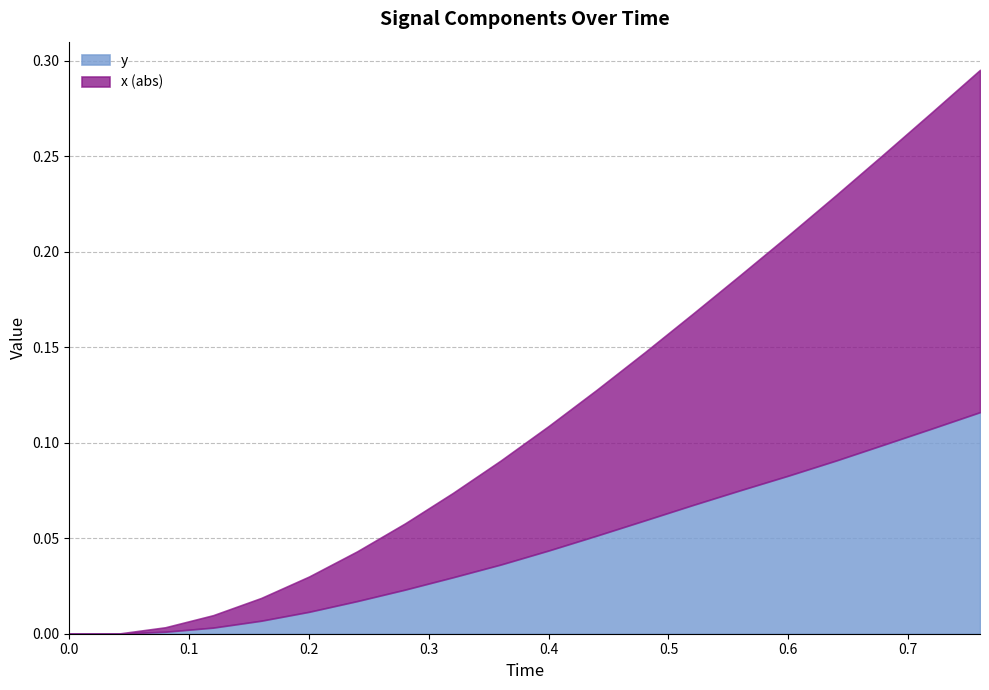

The y series shows 0.0 at 0.16. True or false?

False